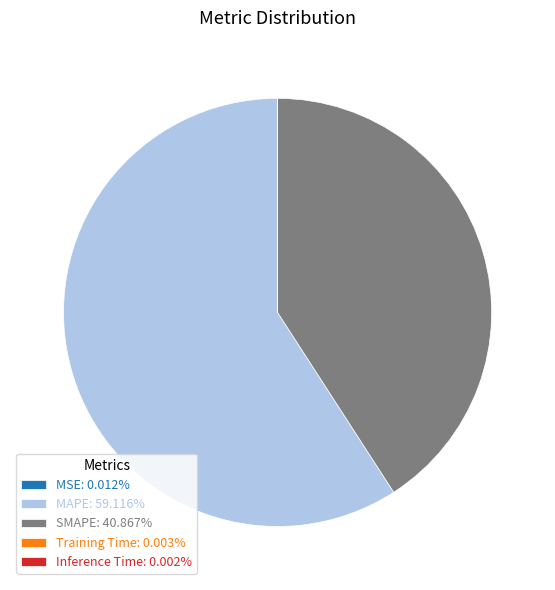

Does any single category account for the majority?

Yes